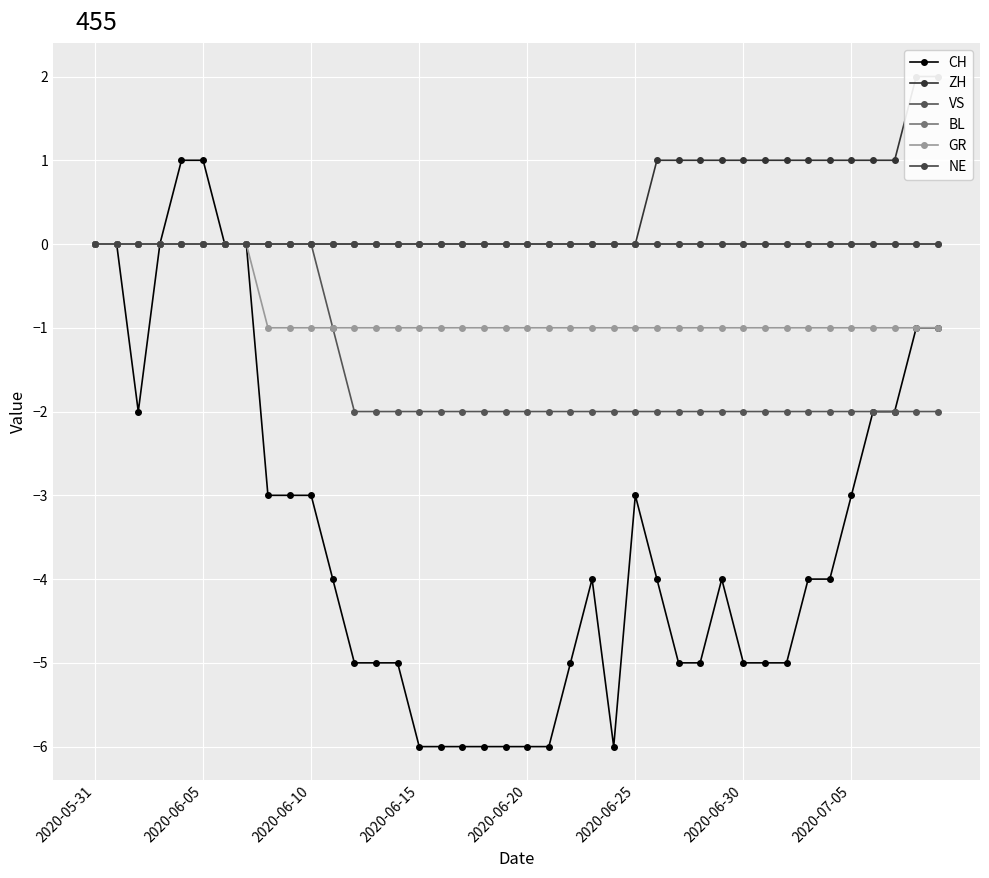

What is the difference between the CH values at 33 and 36?

2